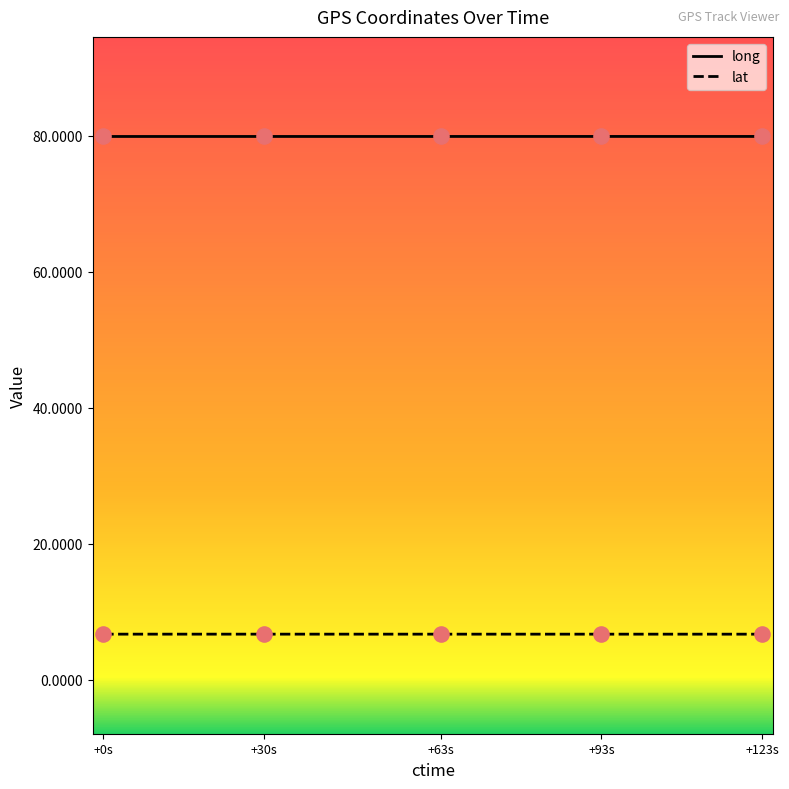

Is the value of lat at +93s greater than the value of long at +0s?

No